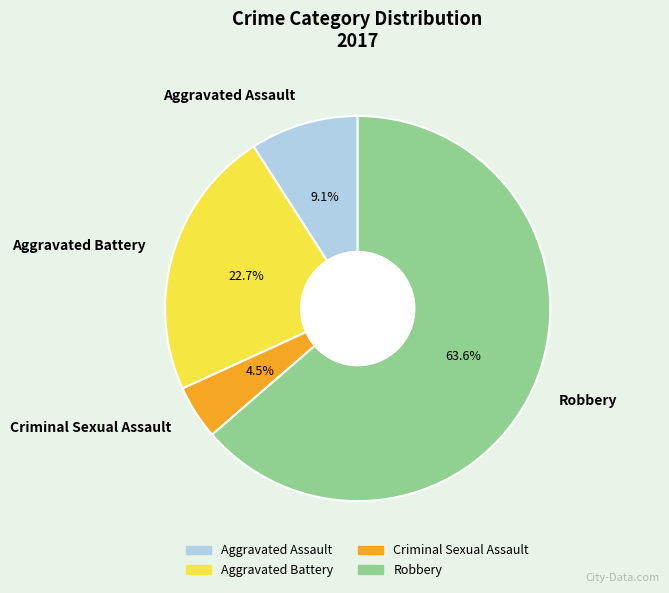

What is the smallest slice in the pie chart?

Criminal Sexual Assault